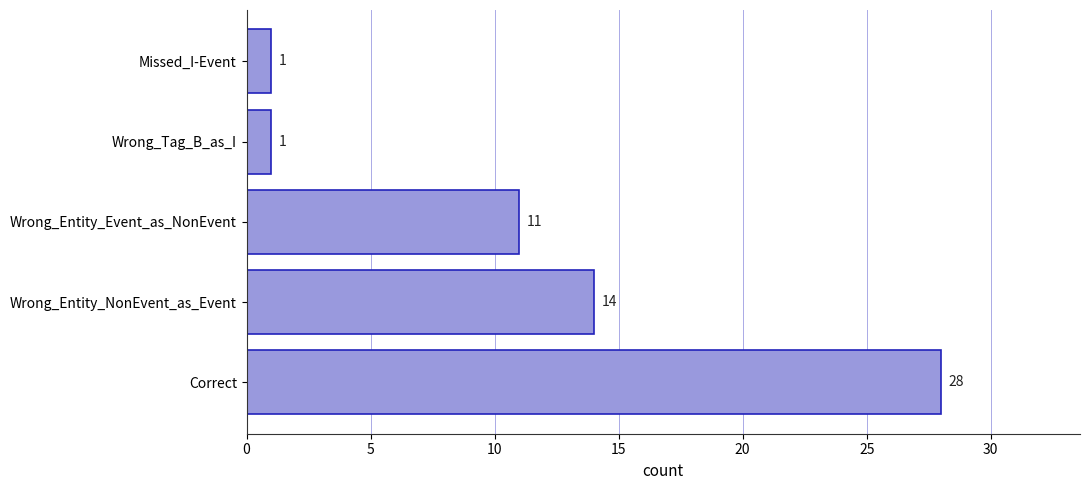

The chart shows a value of 28 at Correct. True or false?

True